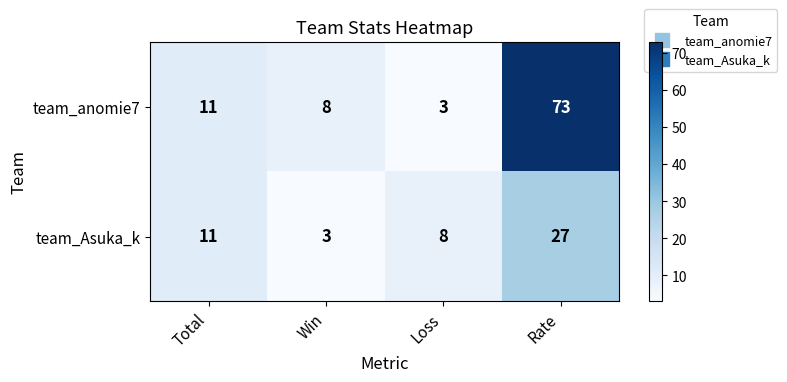

What is the spread (max minus min) of values at Loss?

5